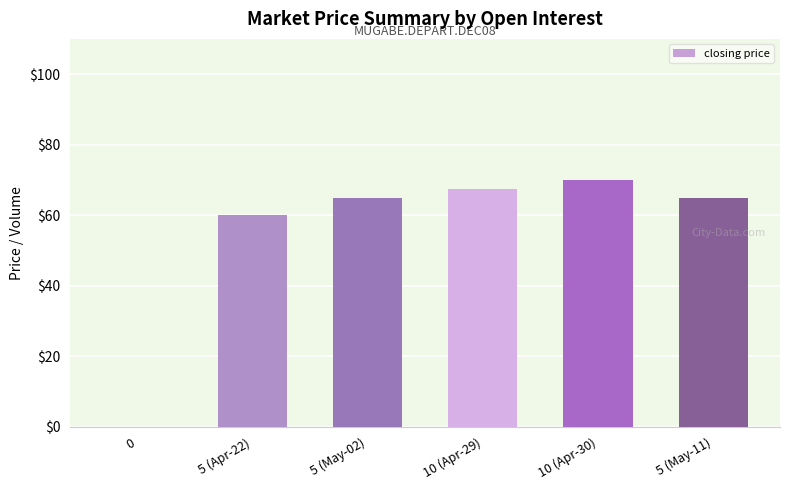

How many categories are shown in the chart?

6